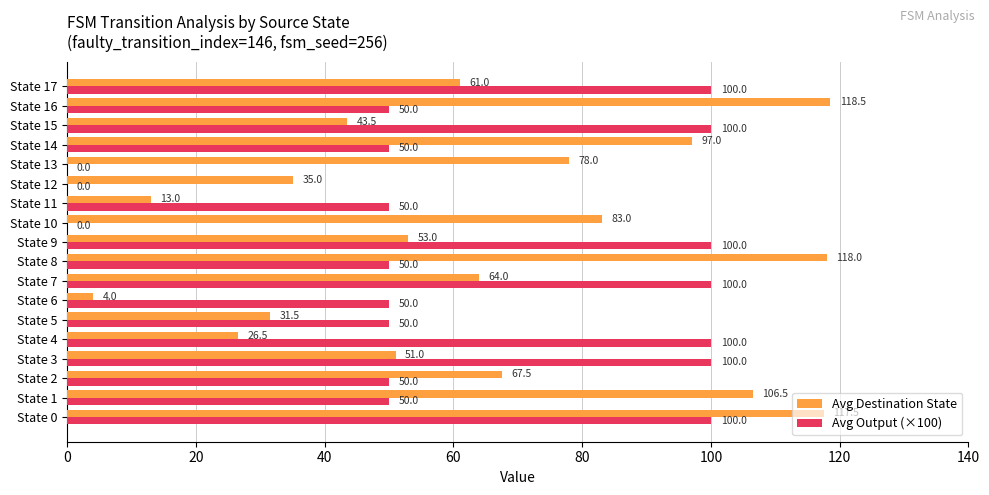

What is the sum of all Avg Output (×100) values?

1100.0